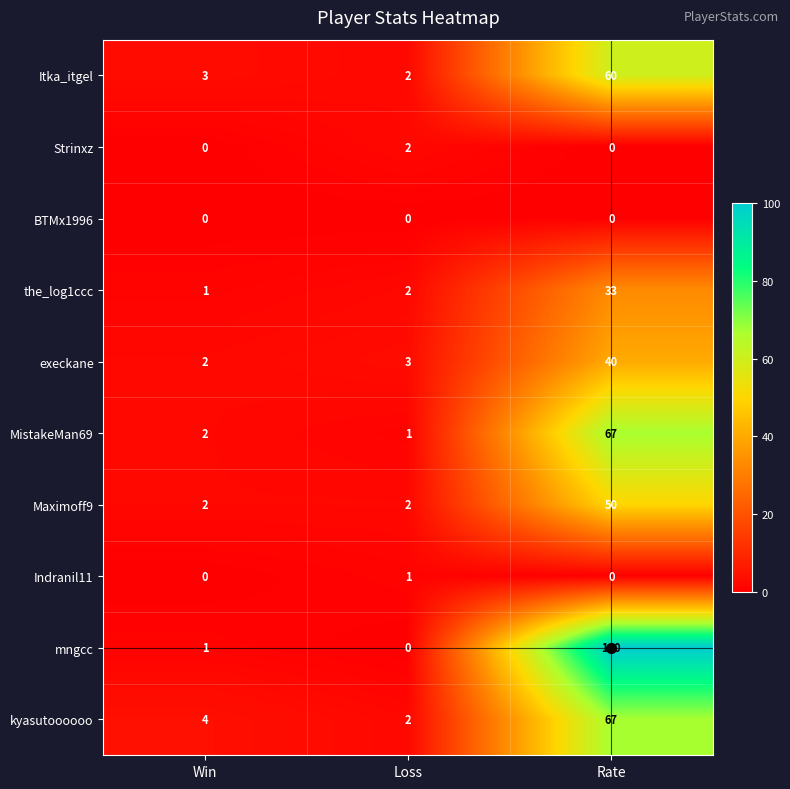

At how many categories does at least one series exceed 25?

1